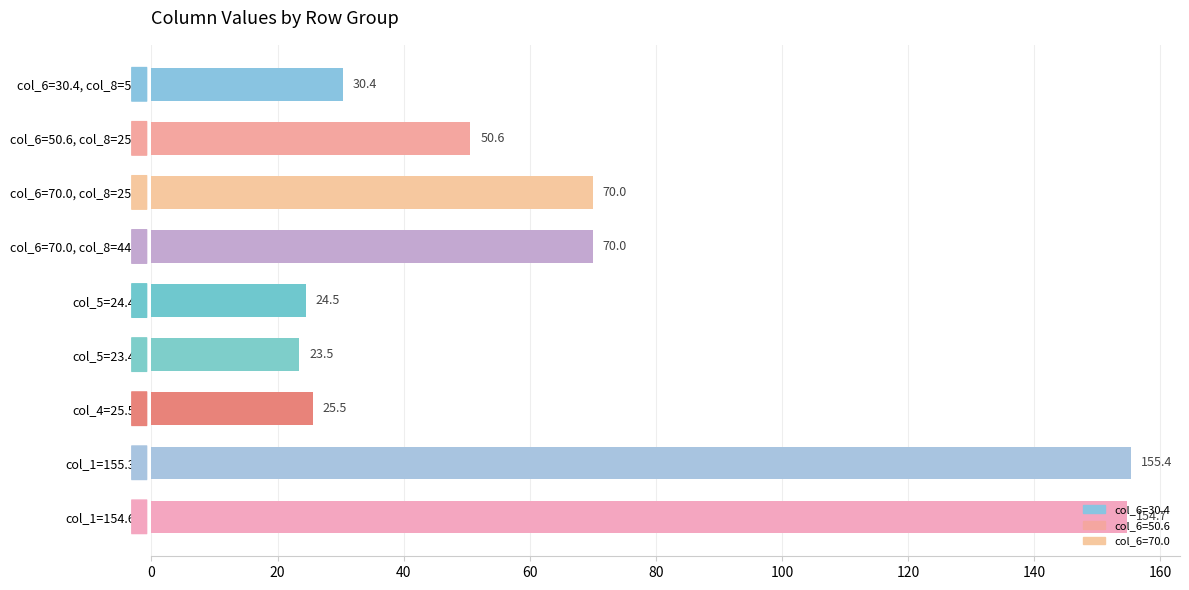

What is the change in value from col_5=23.45 to col_1=154.68?

+131.2